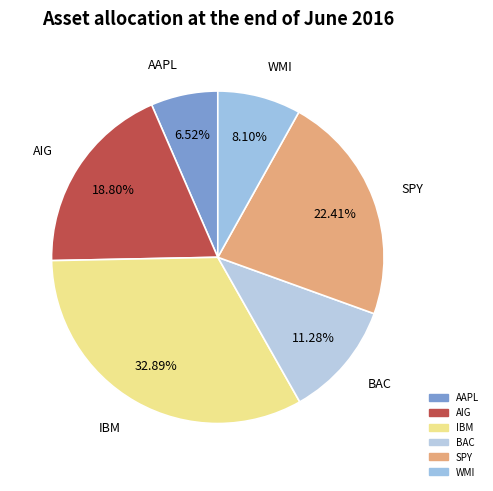

Is AAPL the majority of the pie?

No